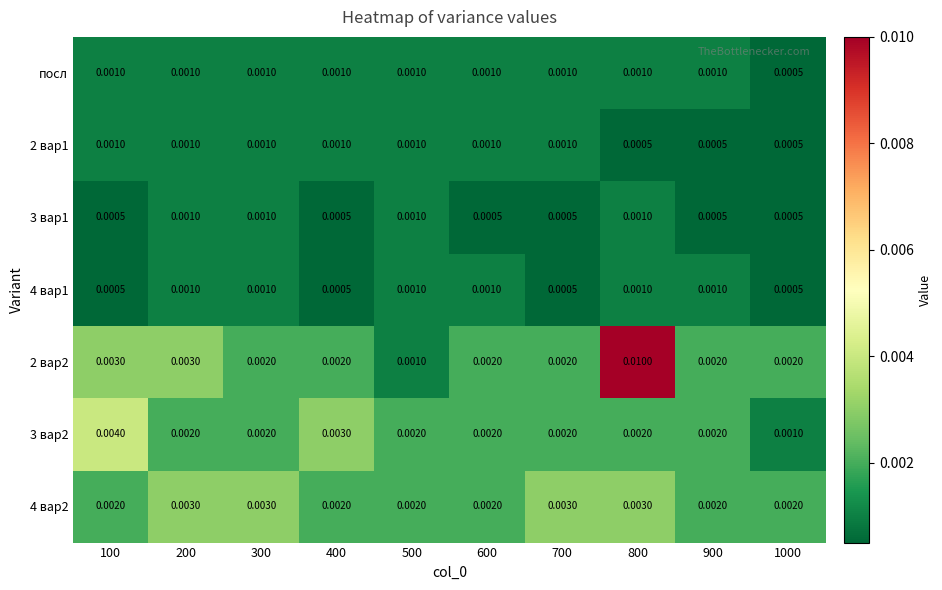

Is the value of 3 вар2 at 400 greater than the value of 3 вар1 at 100?

Yes